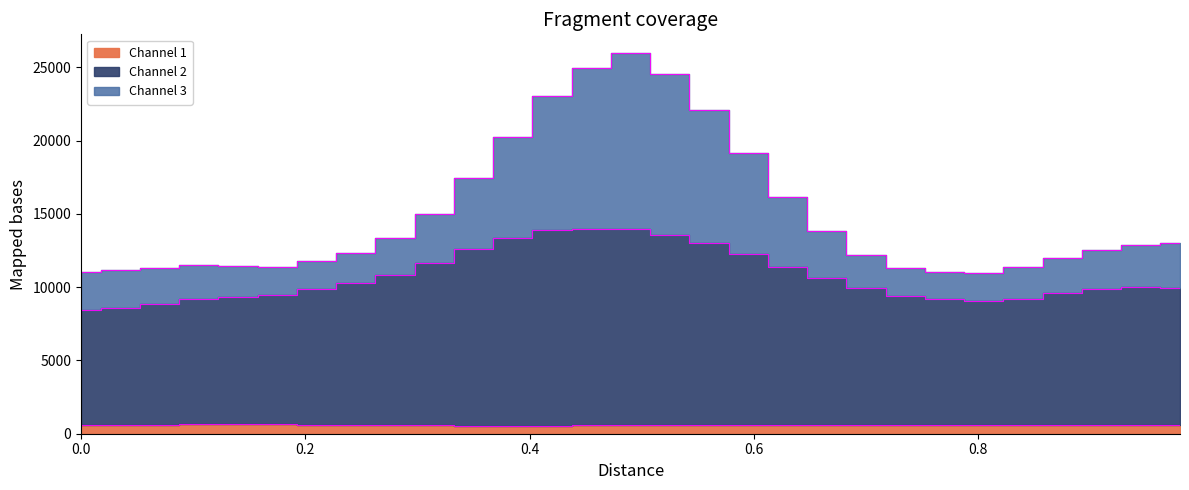

In Channel 2, how many points are higher than both neighbors (excluding endpoints)?

2